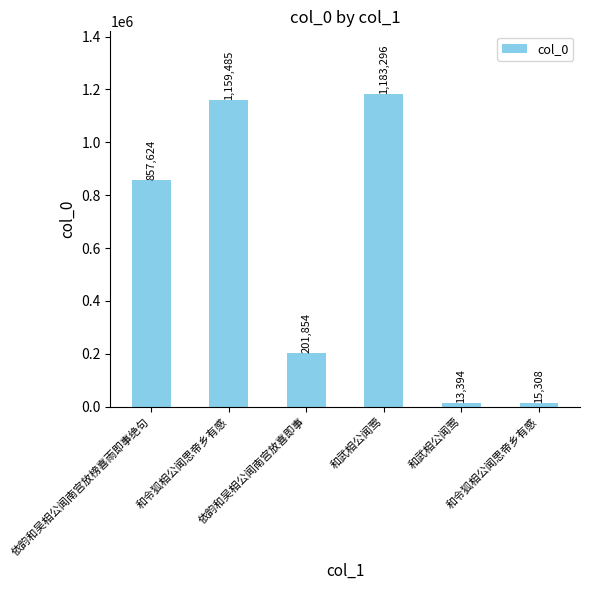

What is the ratio of the value at 和武相公闻莺 to the value at 和武相公闻莺?

88.3